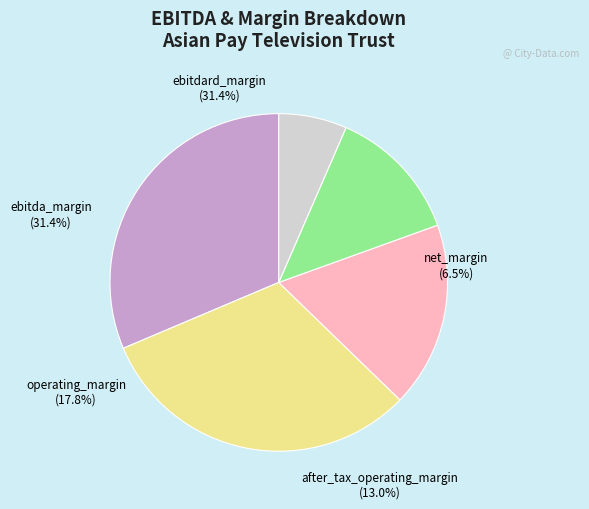

What percentage is the ebitda_margin slice, to the nearest percent?

31%